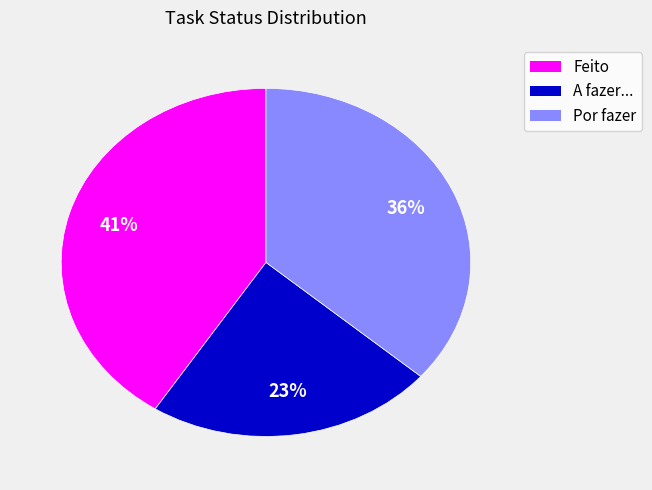

Which slice is the smallest?

A fazer...